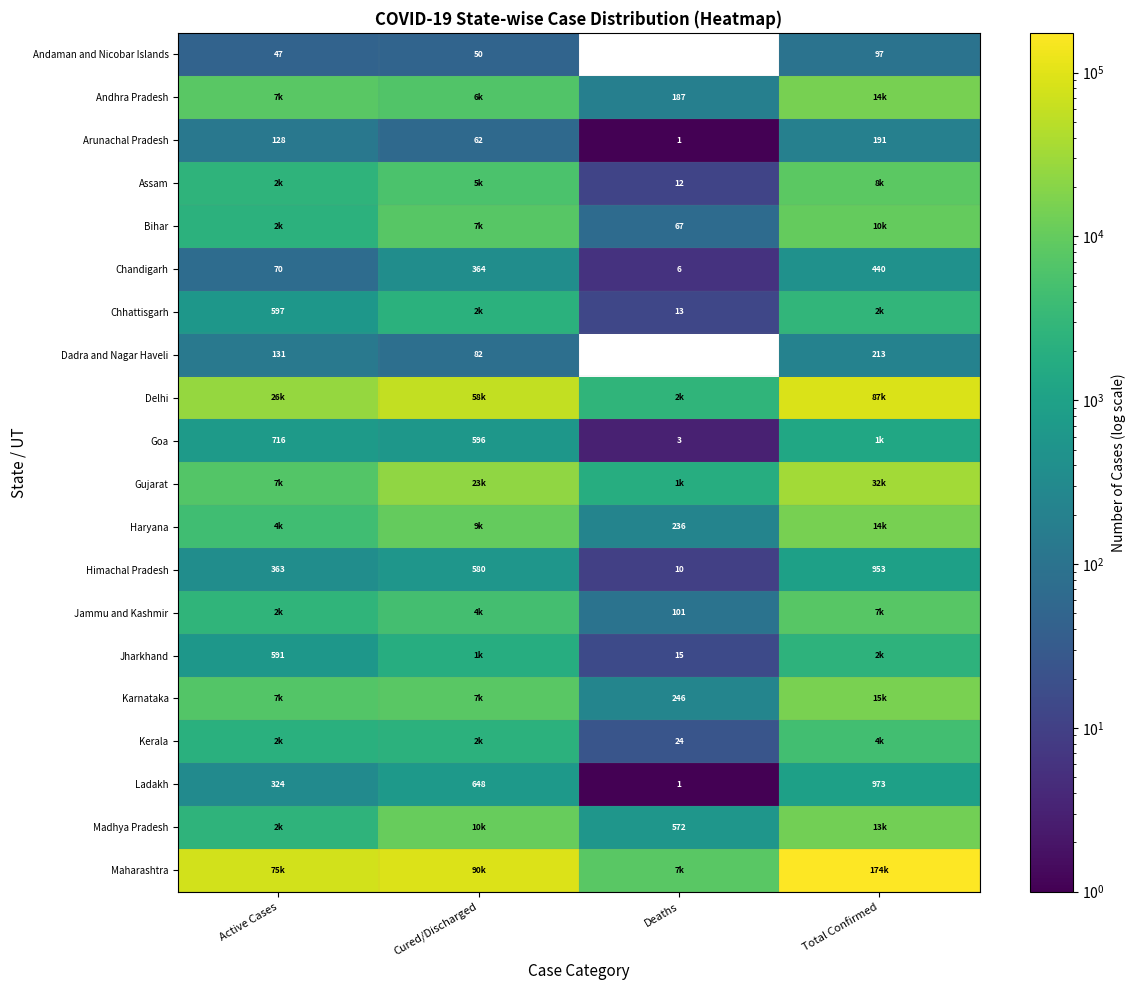

Is it true that Kerala equals 32 at Deaths?

False